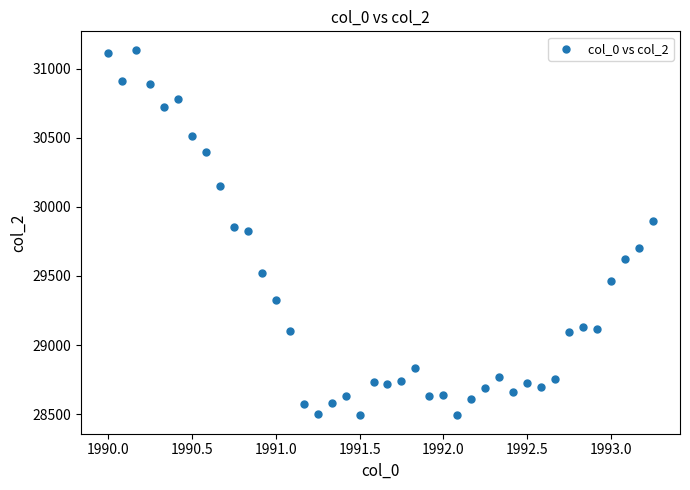

What is the range of Y values (max minus min)?

2646